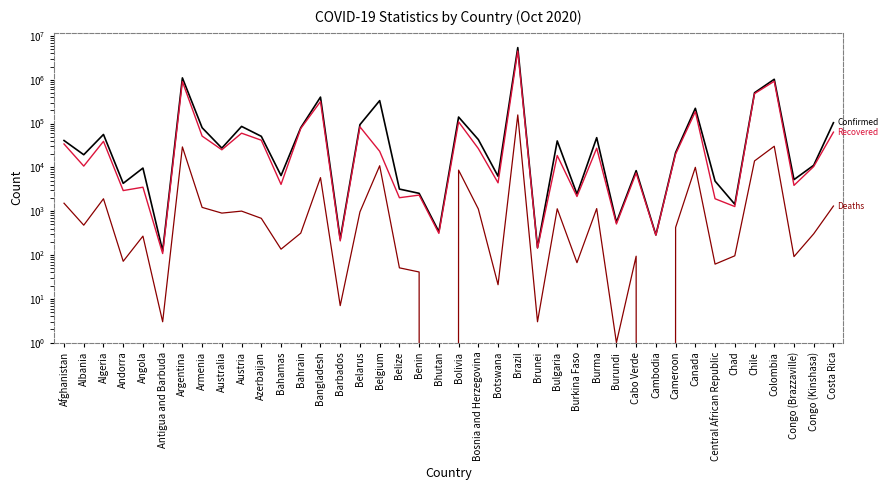

True or false: Recovered and Deaths cross at least once.

False